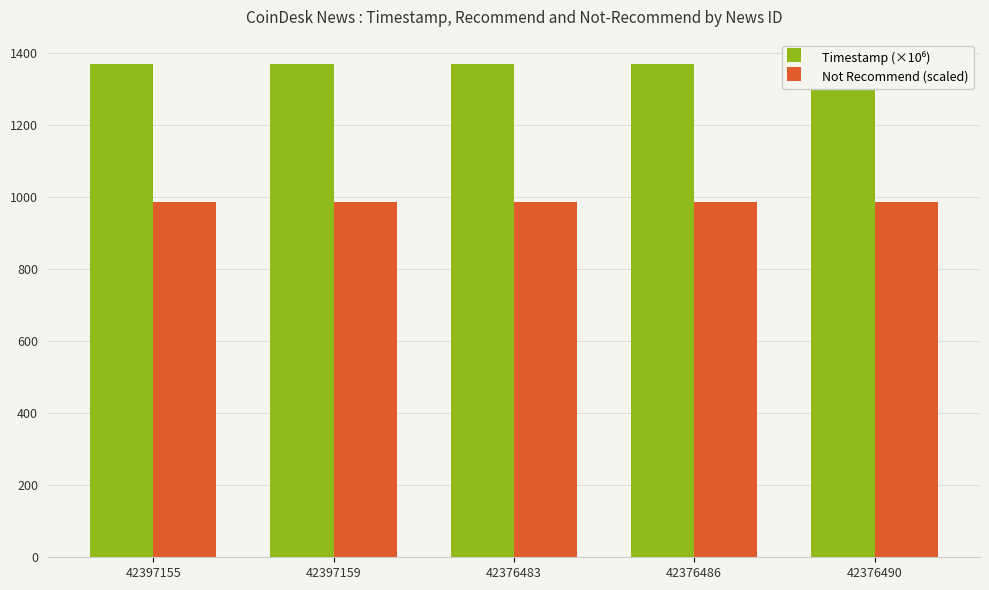

What is the value of the Not Recommend (scaled) bar at the 2nd from the left?

986.0